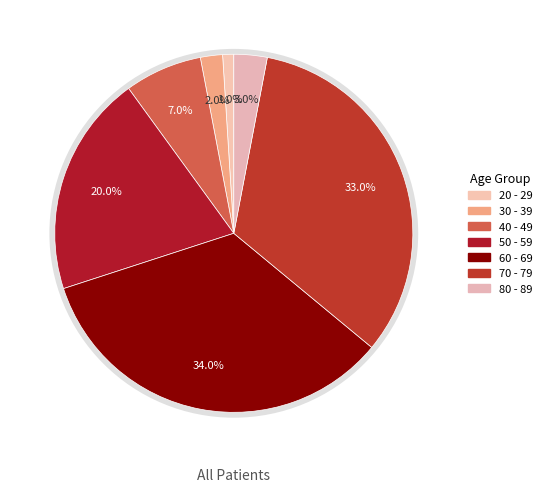

Which category has the smallest portion of the pie?

20 - 29